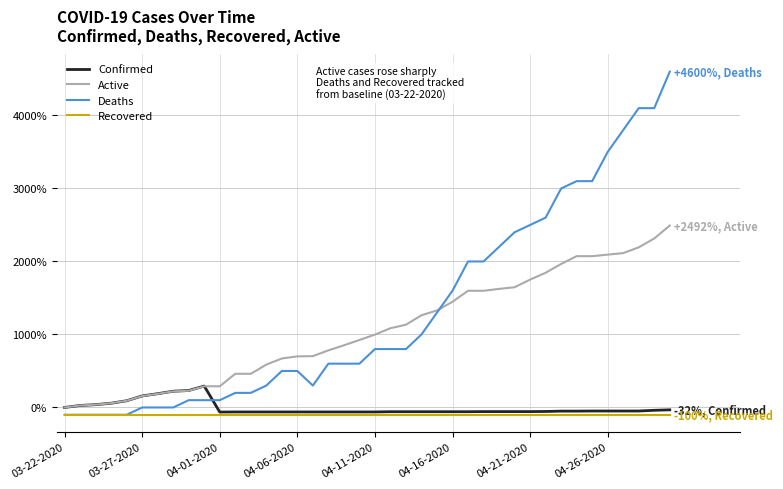

Which series has the widest spread of values?

Deaths